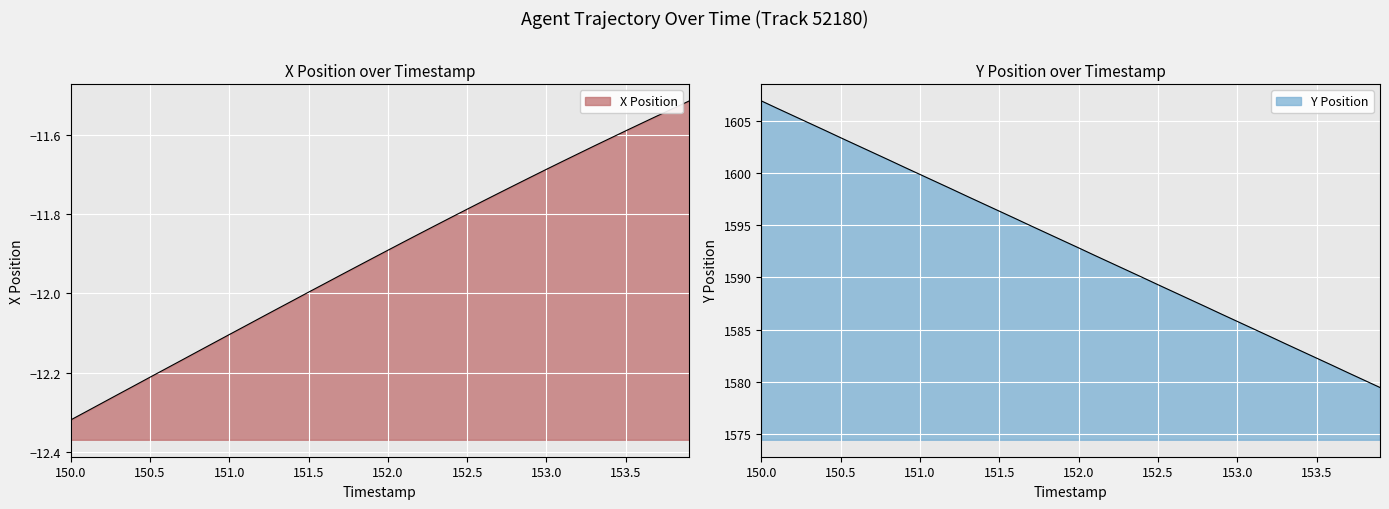

What is the label of the 7th point from the left?

150.6